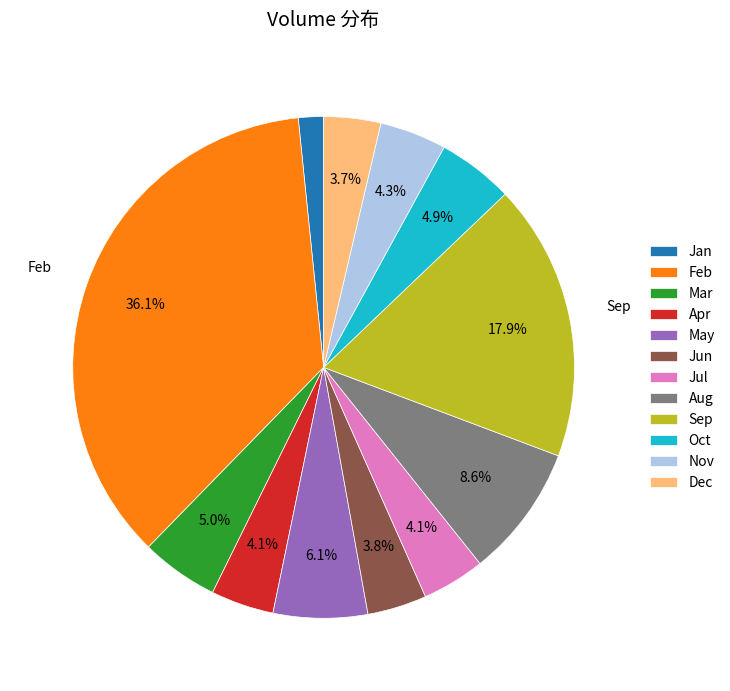

Which has a higher value, Nov or Sep?

Sep